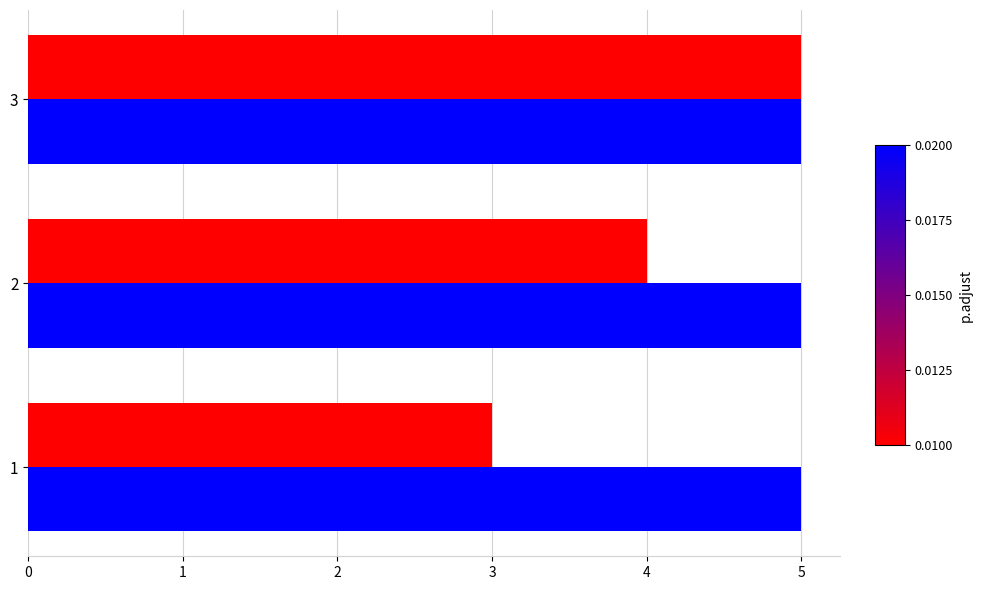

What is the smallest value displayed?

3